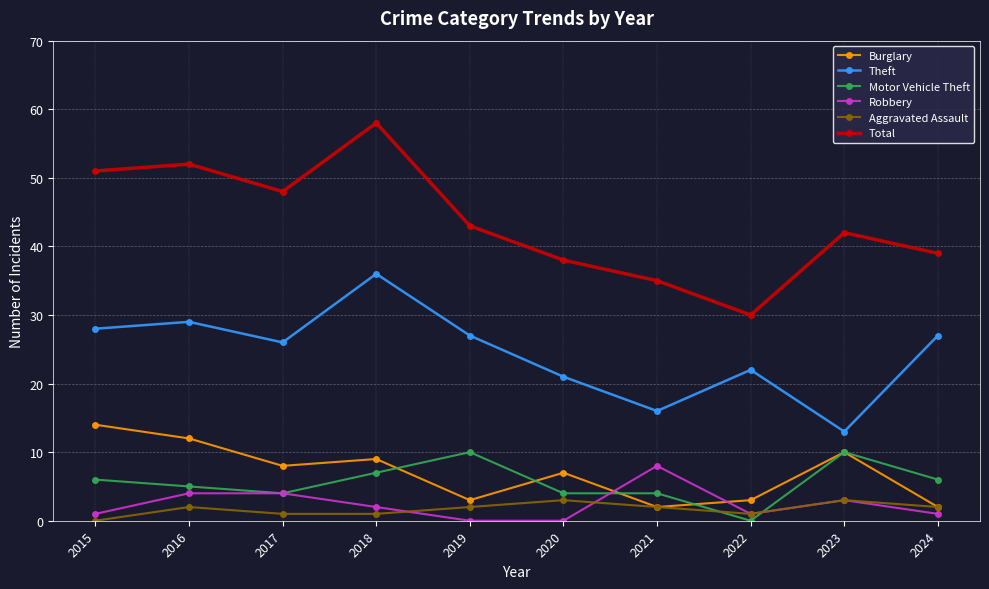

True or false: Robbery has more than 0 interior local peaks.

True